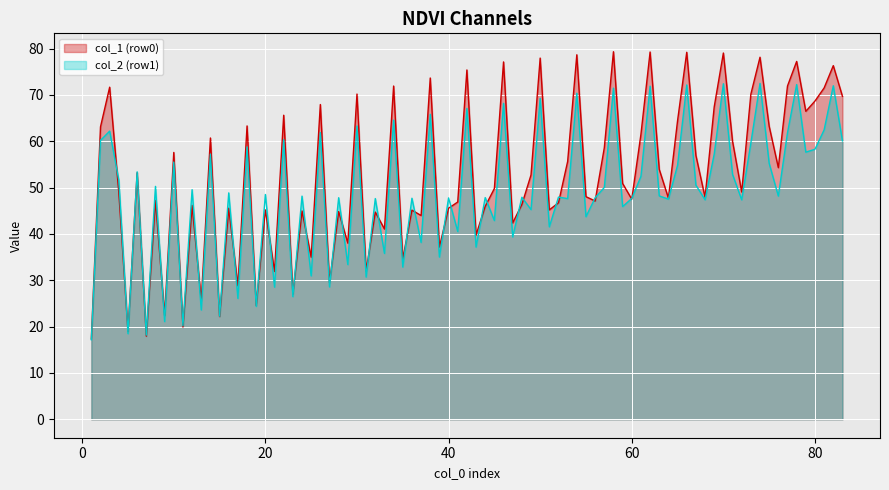

List the series in order of their peak value, highest first.

col_1 (row0), col_2 (row1)